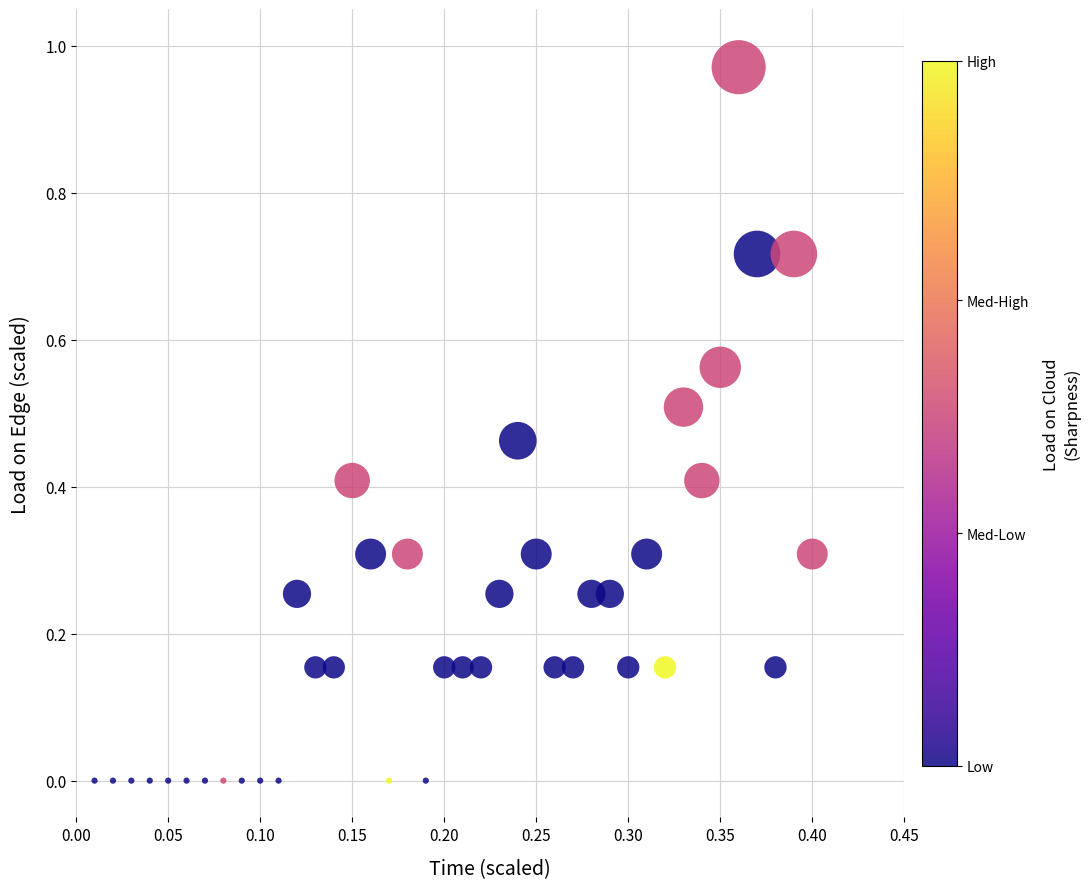

What is the range of X values (max minus min)?

0.4